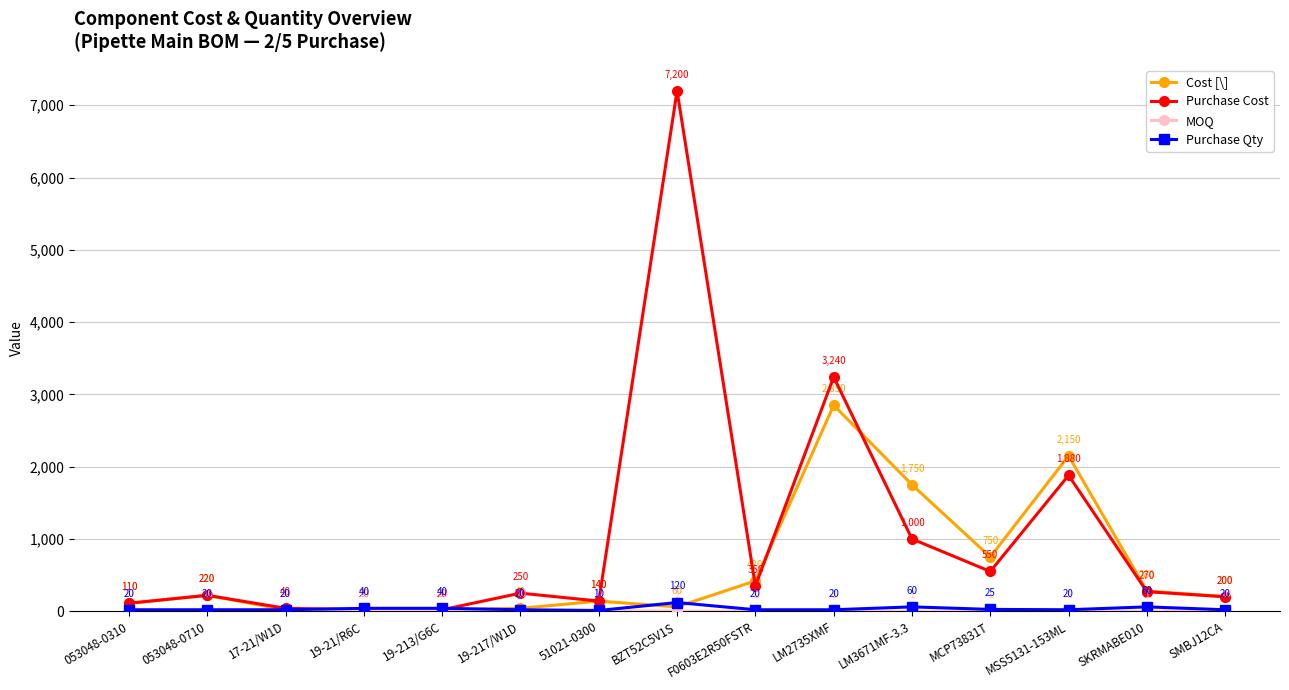

What is the spread (max minus min) of values at LM2735XMF?

3239